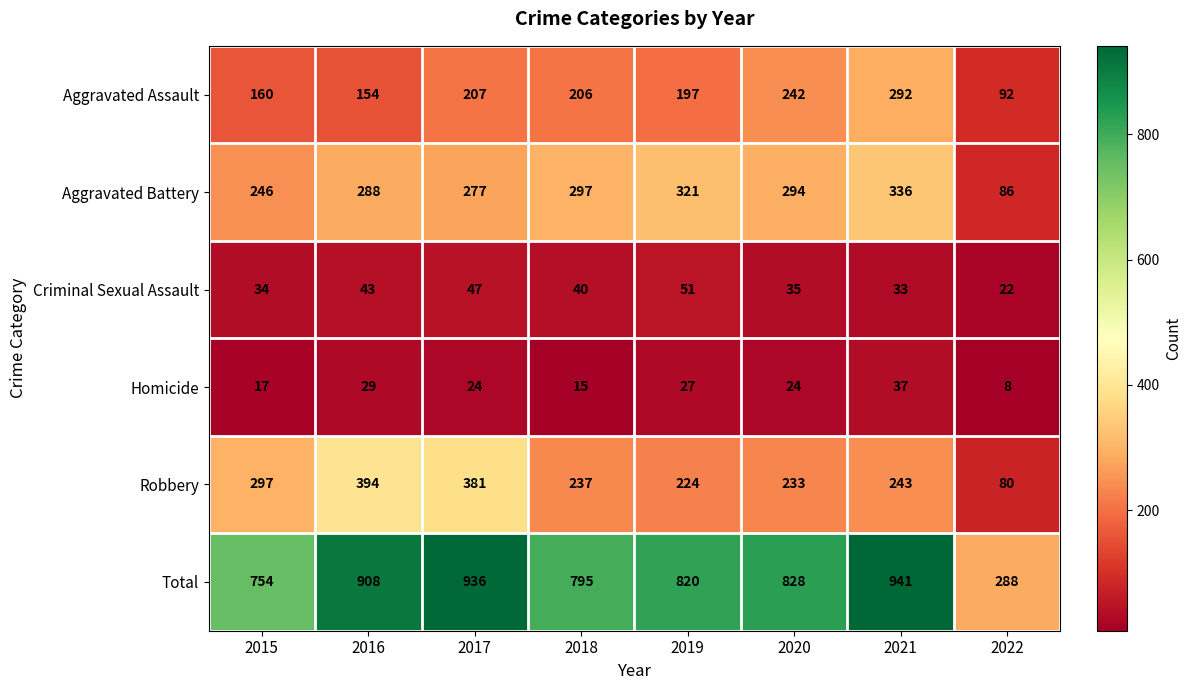

The Aggravated Battery series shows 321 at 2019. True or false?

True